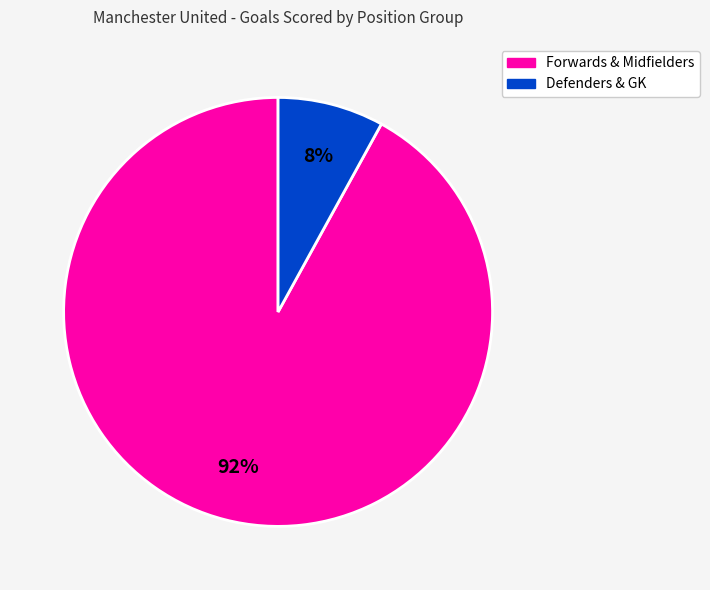

Does any single category account for the majority?

Yes